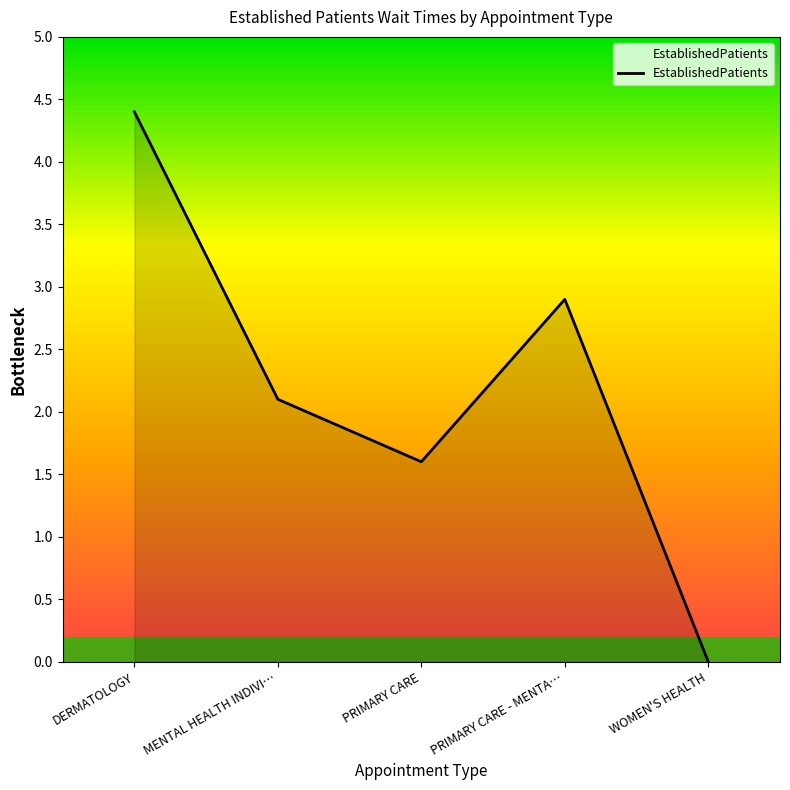

Between DERMATOLOGY and WOMEN'S HEALTH, which is larger?

DERMATOLOGY